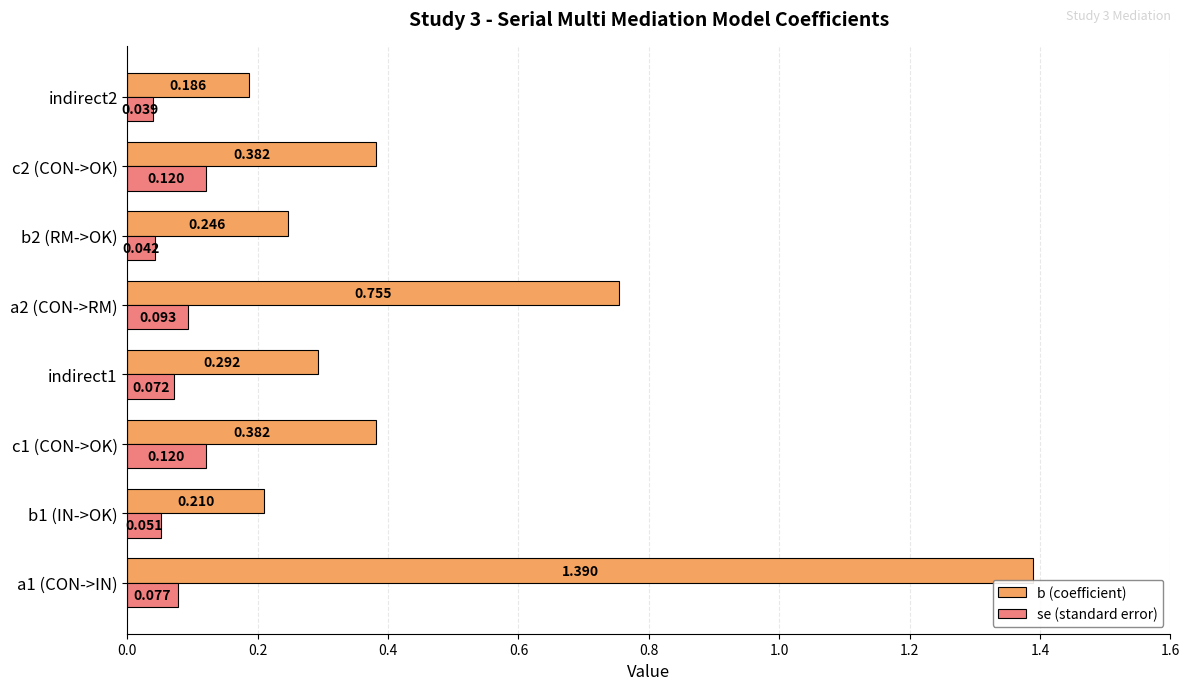

Which series has the widest spread of values?

b (coefficient)